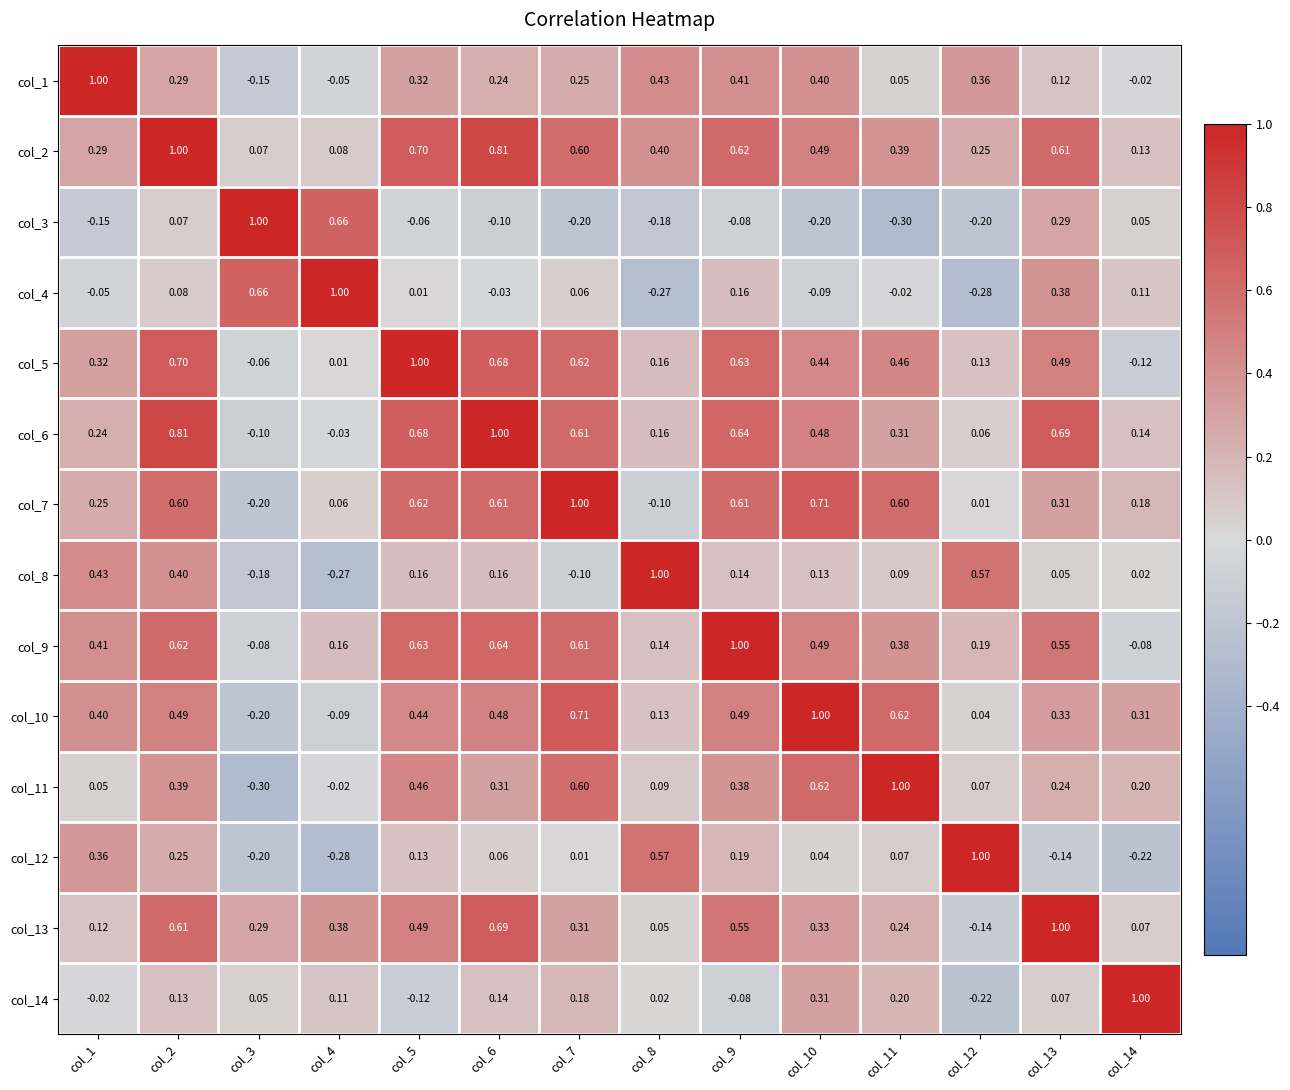

Is the value of col_10 at col_13 greater than the value of col_6 at col_5?

No